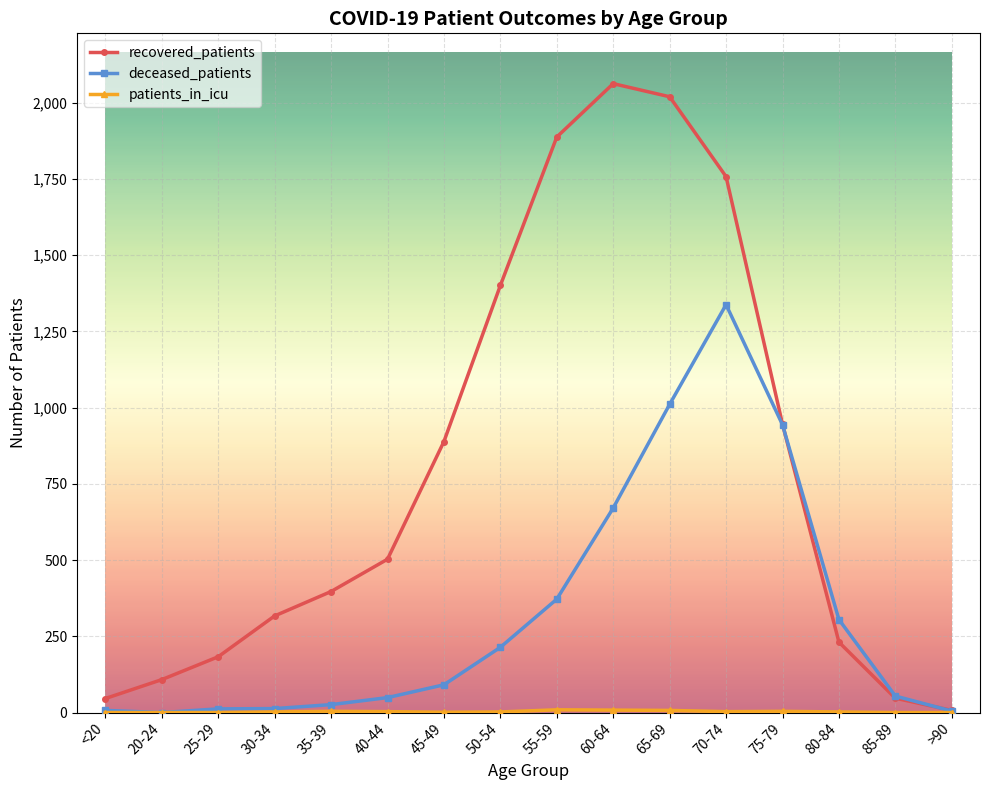

What is the label of the 9th point from the left?

55-59